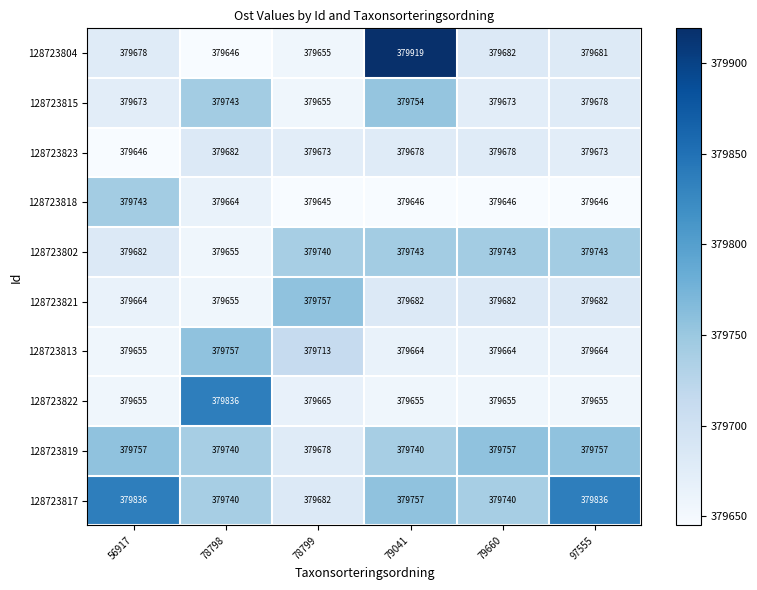

Rank the categories by 128723804 value from lowest to highest.

78798, 78799, 56917, 97555, 79660, 79041